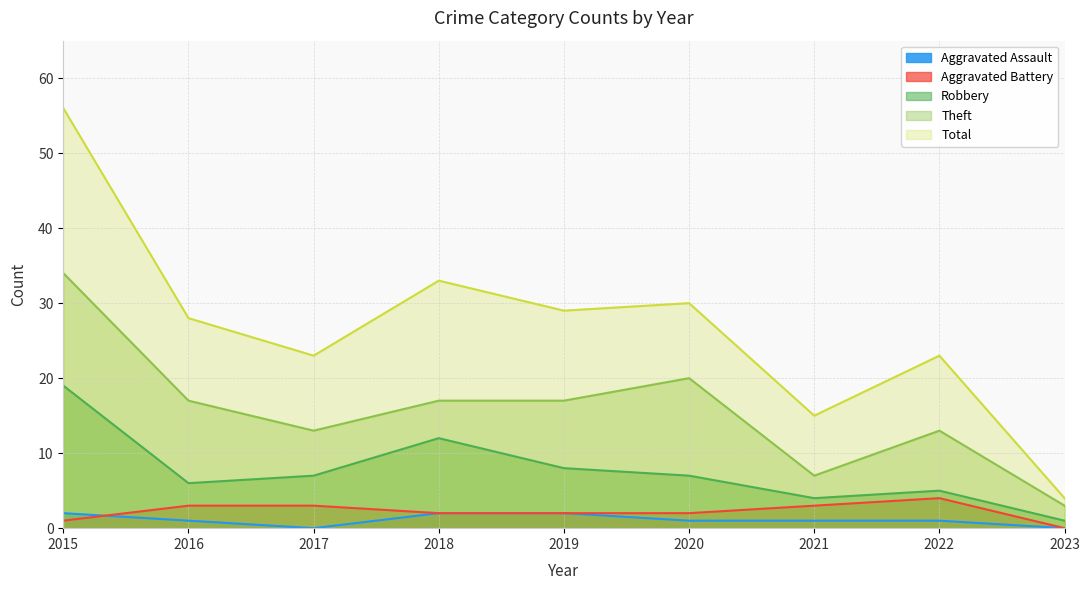

What is the sum of the Total values at 2020 and 2019?

59